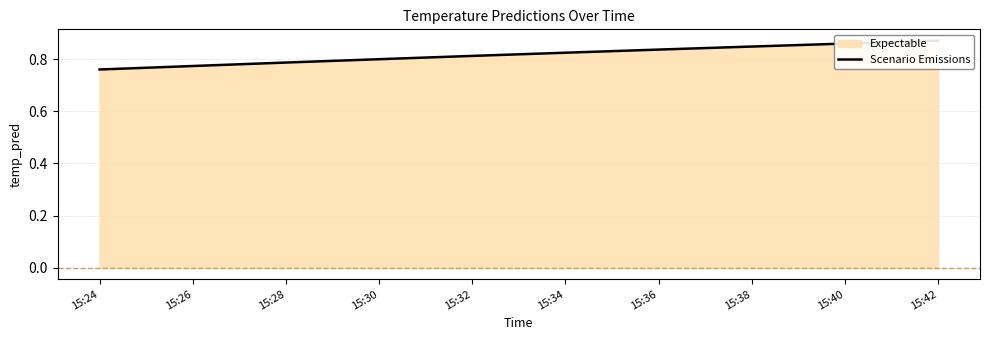

What is the value of the 7th point from the left?

0.8